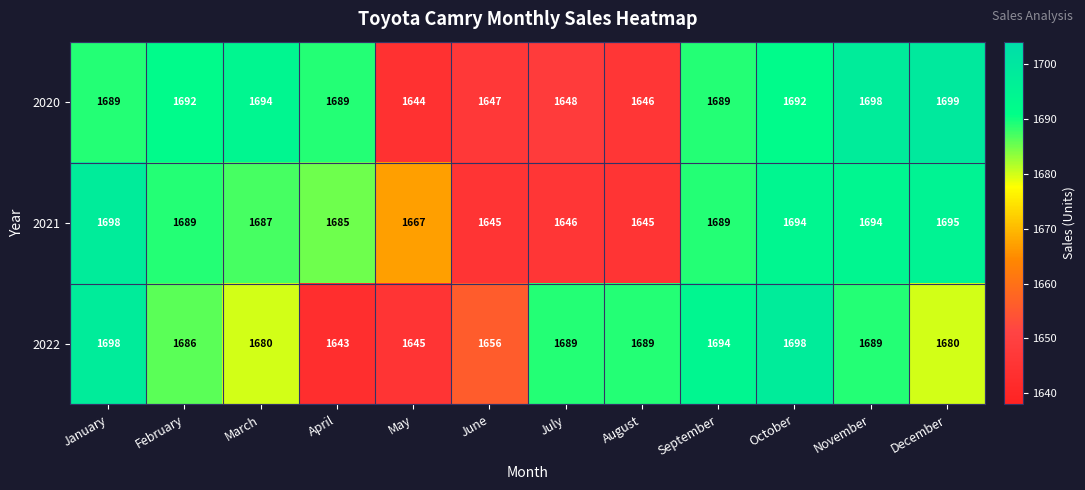

What is the spread (max minus min) of values at February?

6